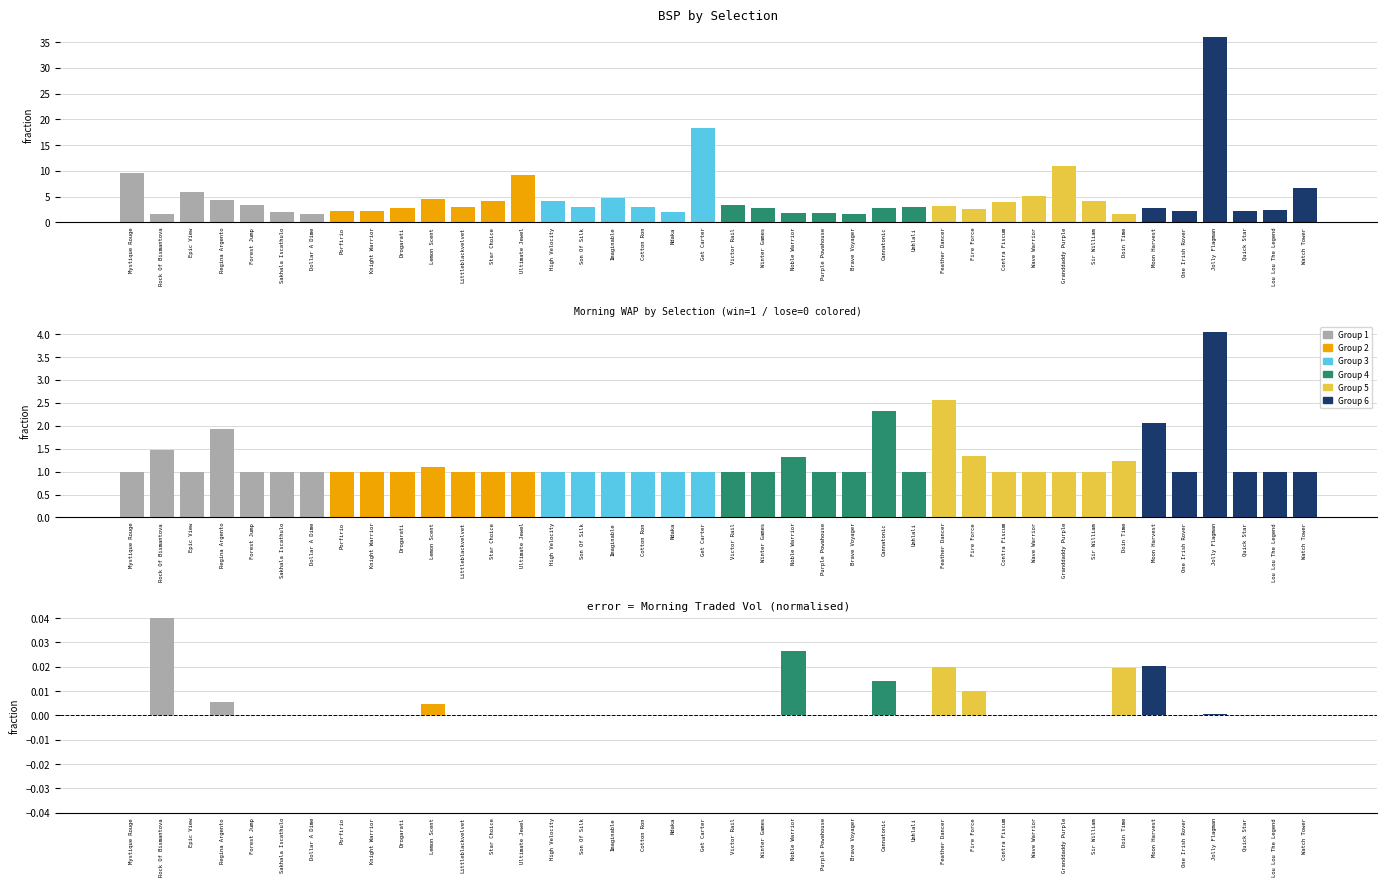

Which category has the lowest value in the morningtradedvol series?

Mystique Rouge